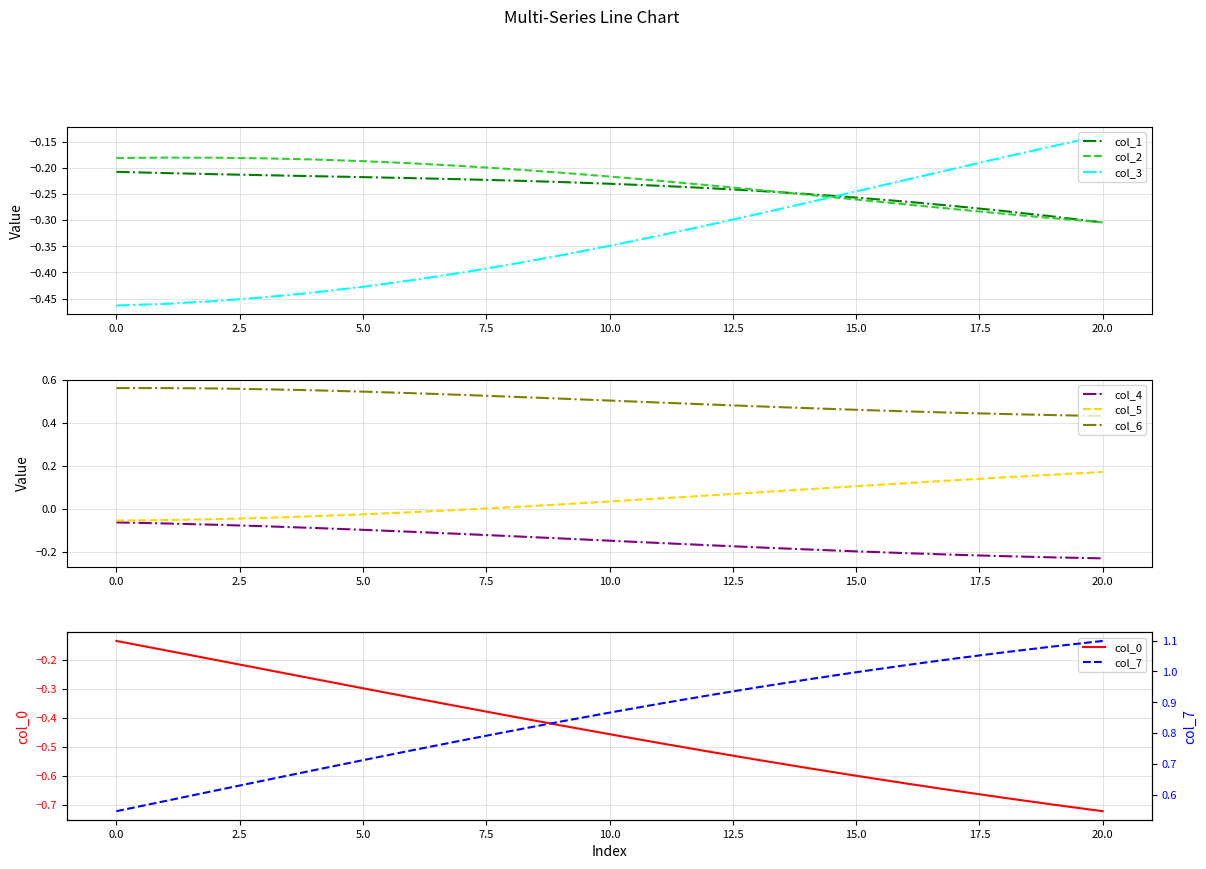

How many times do col_1 and col_3 cross each other?

1